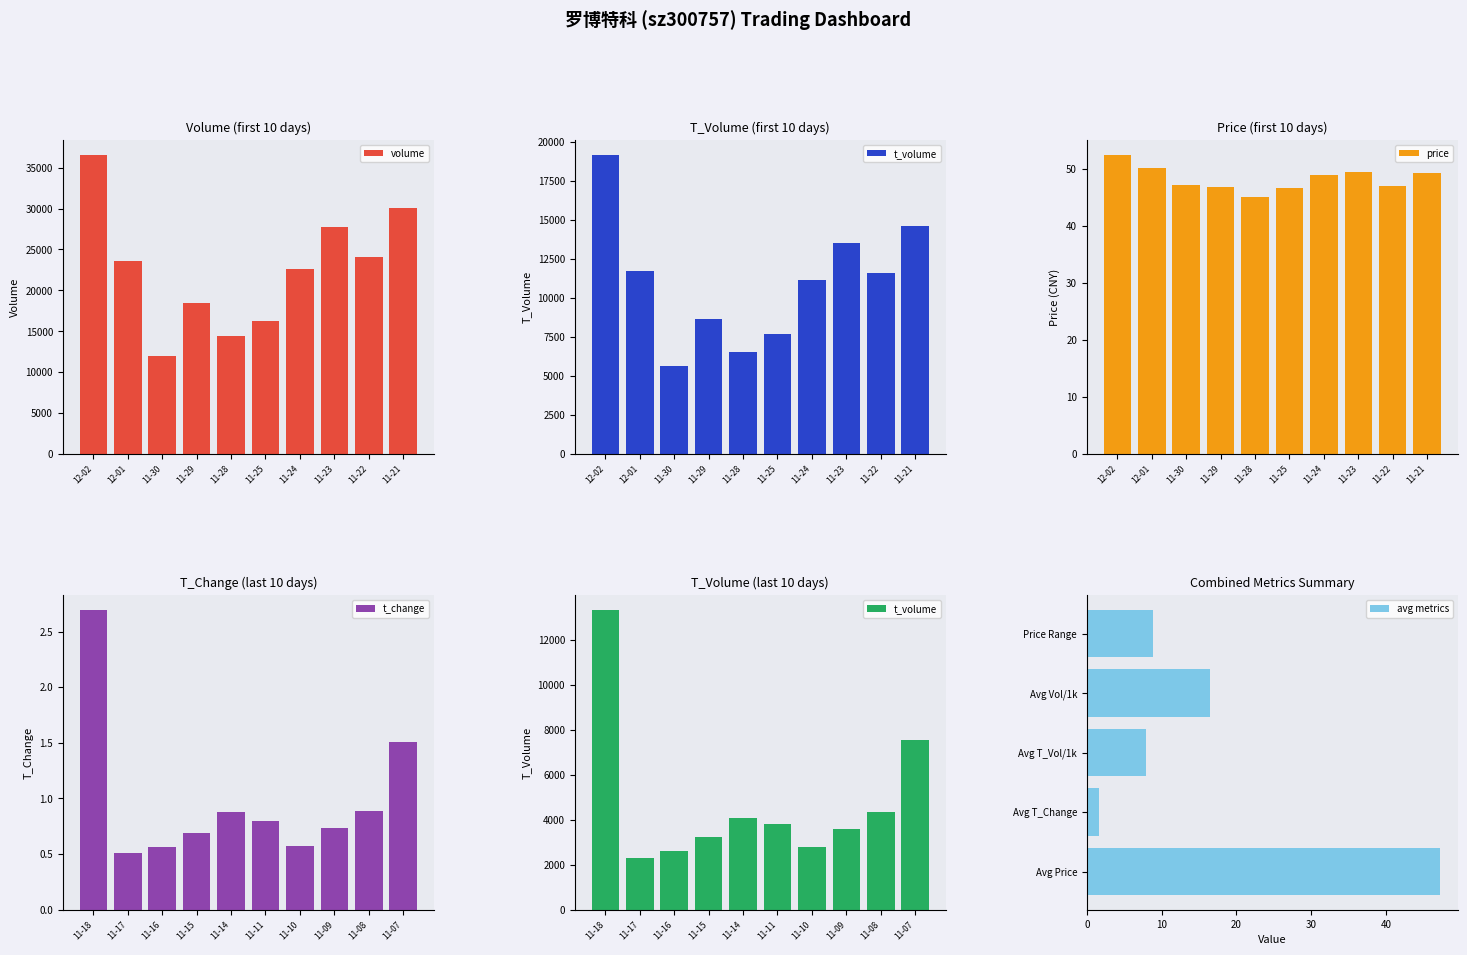

What is the average value of the t_volume series?

7894.1